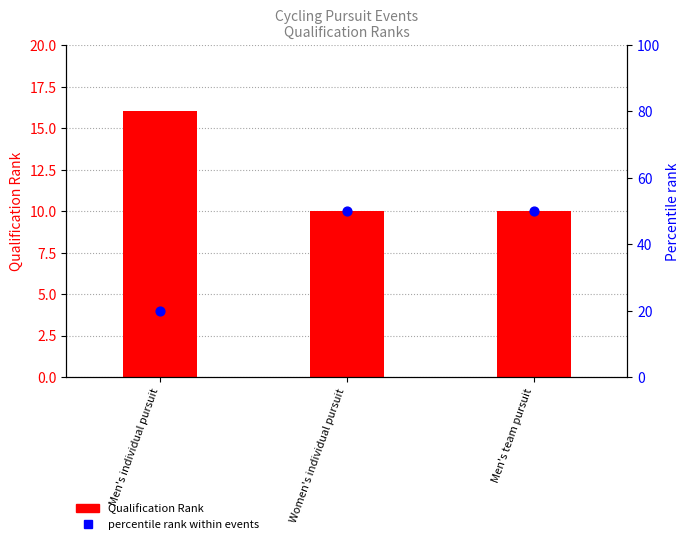

Which series has the widest spread of Y values?

Percentile rank within events